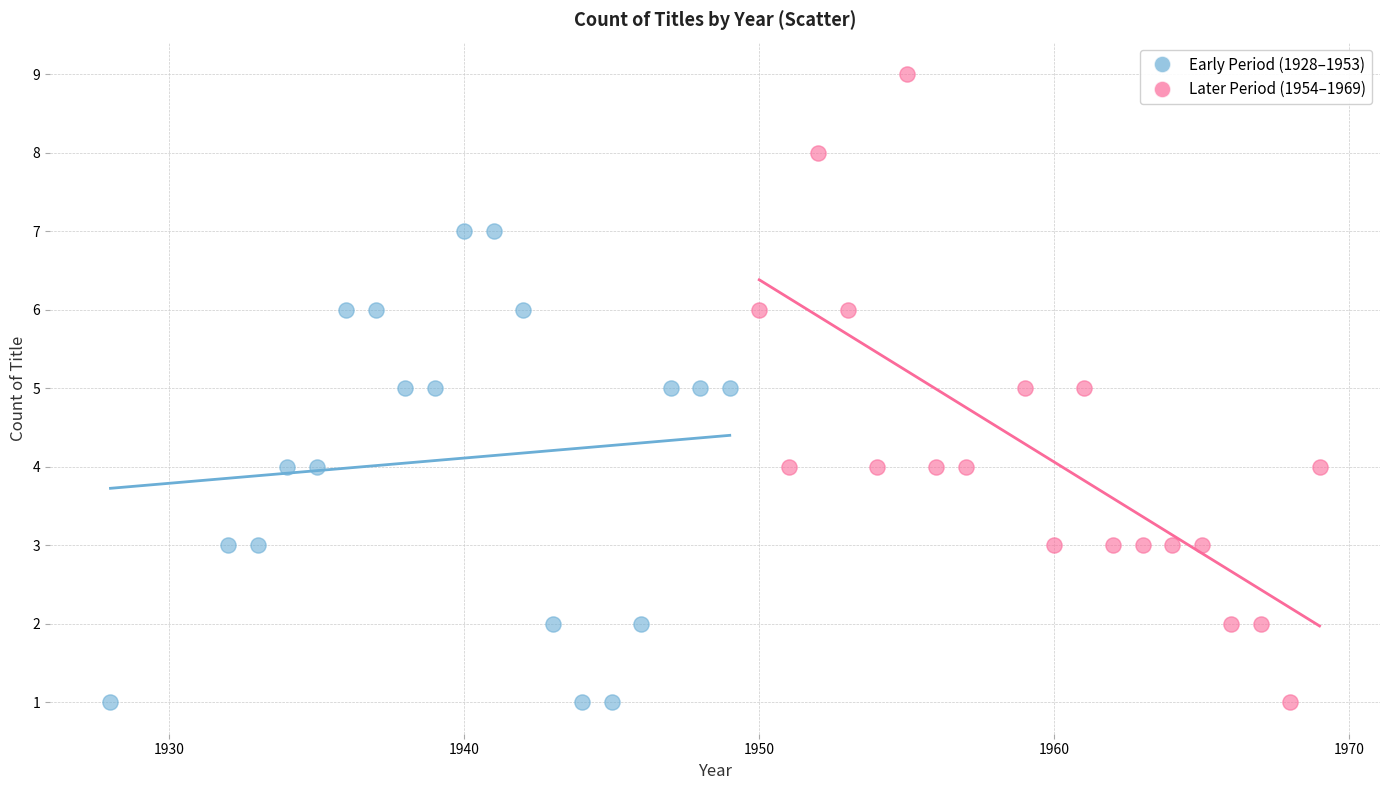

Which series has the largest Y range (max minus min)?

Later Period (1954–1969)